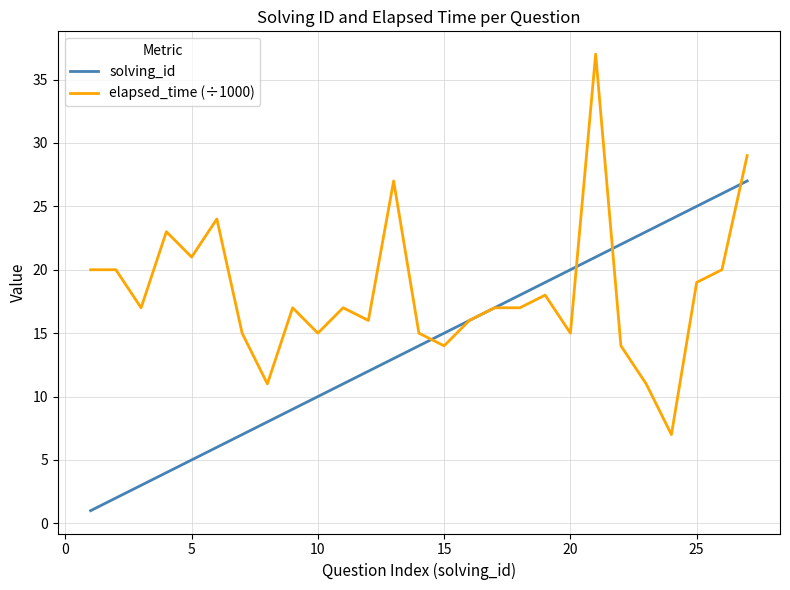

What is the maximum value shown in the chart?

37